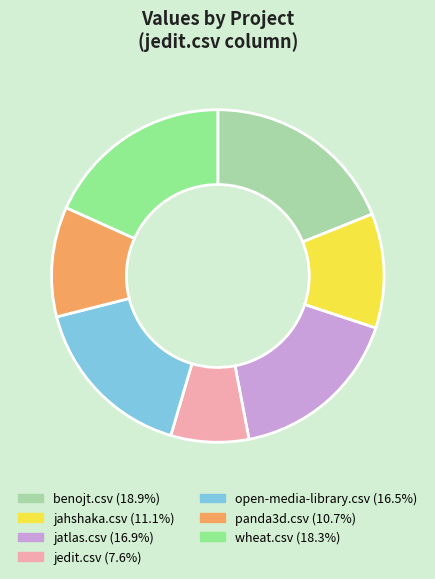

Is jedit.csv the majority of the pie?

No